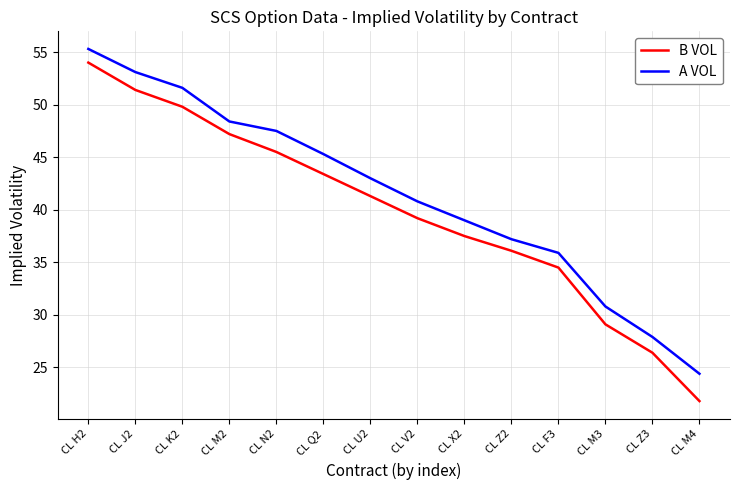

Is the value of B VOL at CL M3 greater than the value of A VOL at CL F3?

No